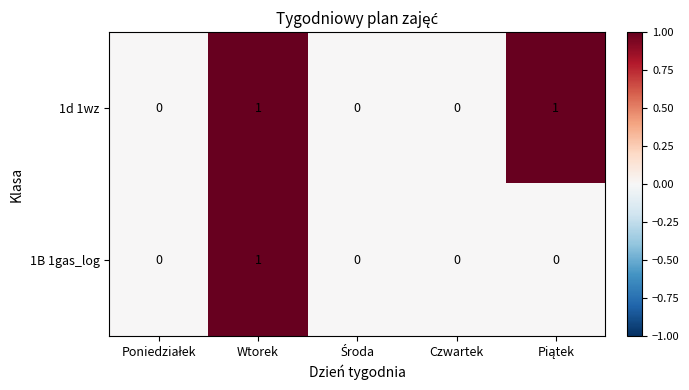

Count the number of data series in this chart.

2